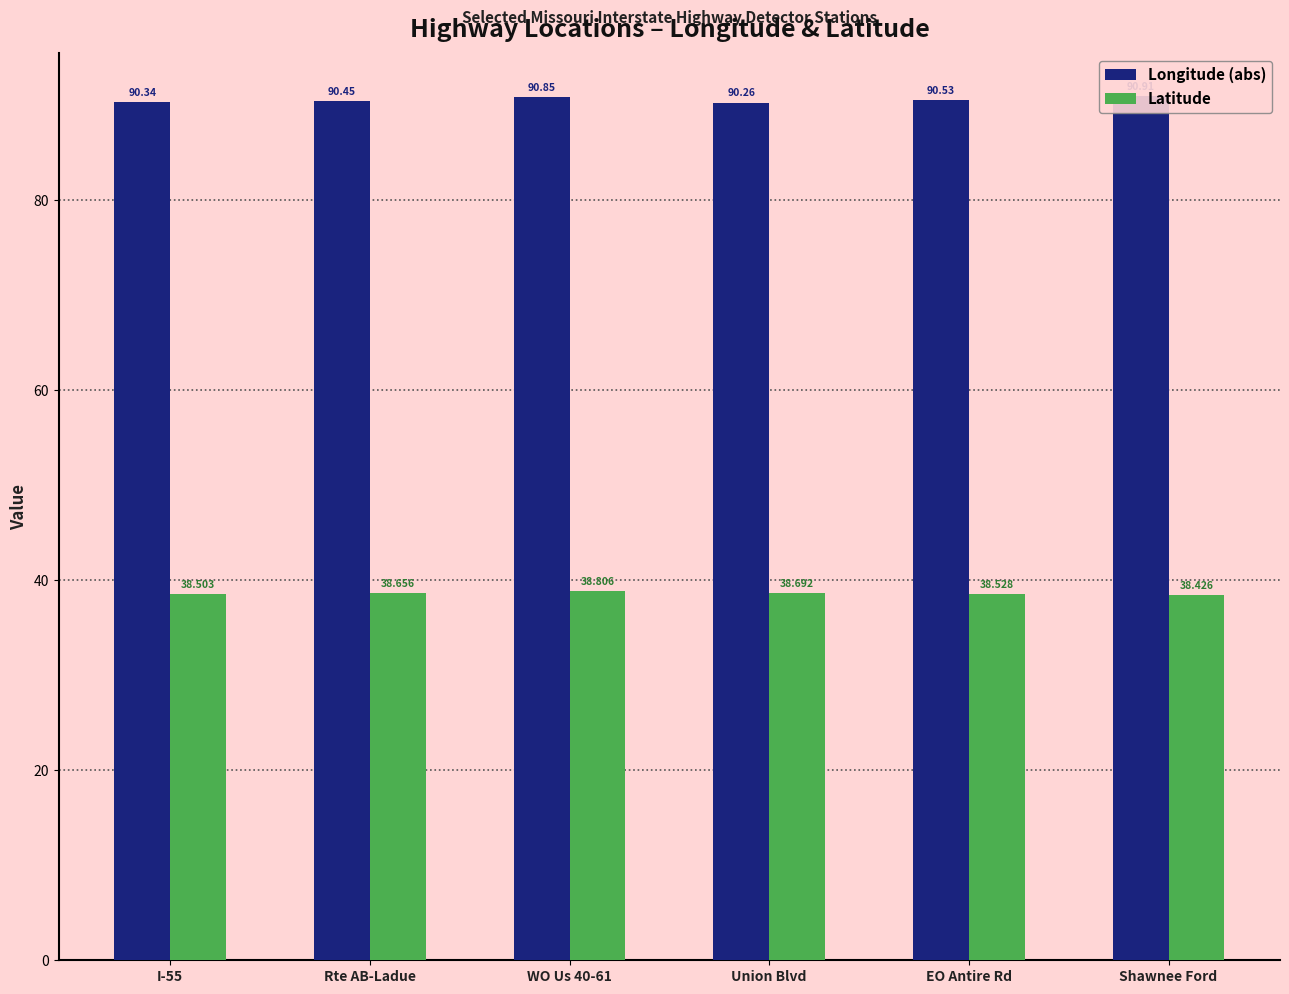

How many series are shown in this chart?

2